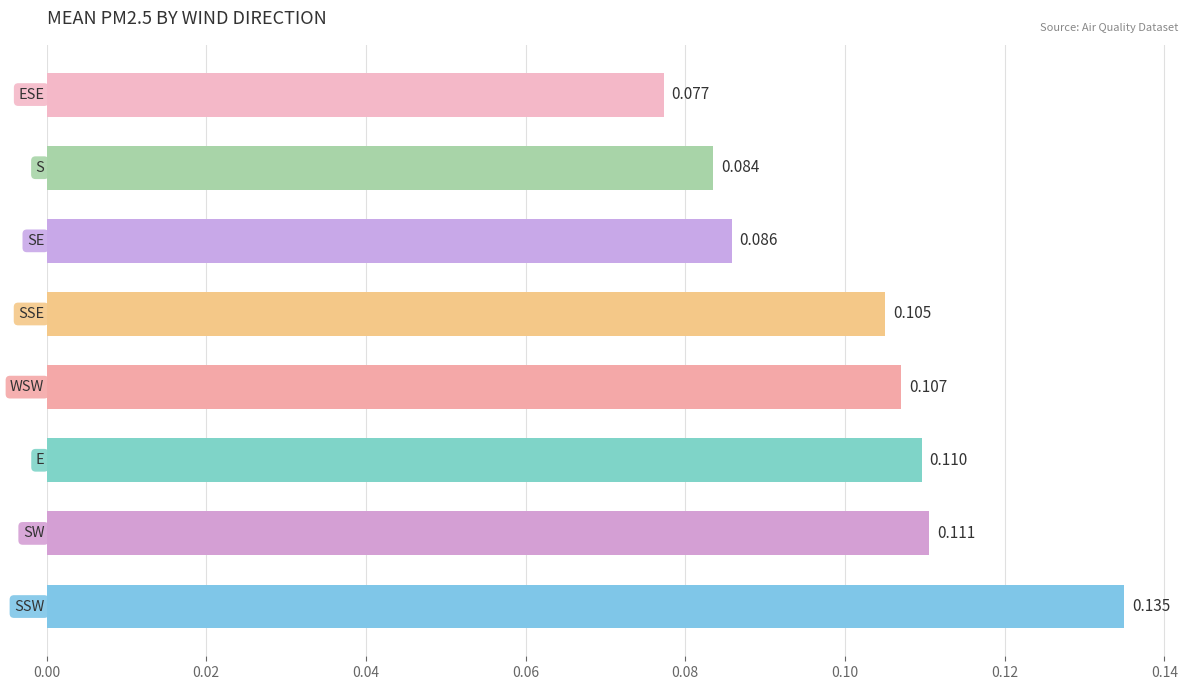

What is the difference between the maximum and second lowest values?

0.1